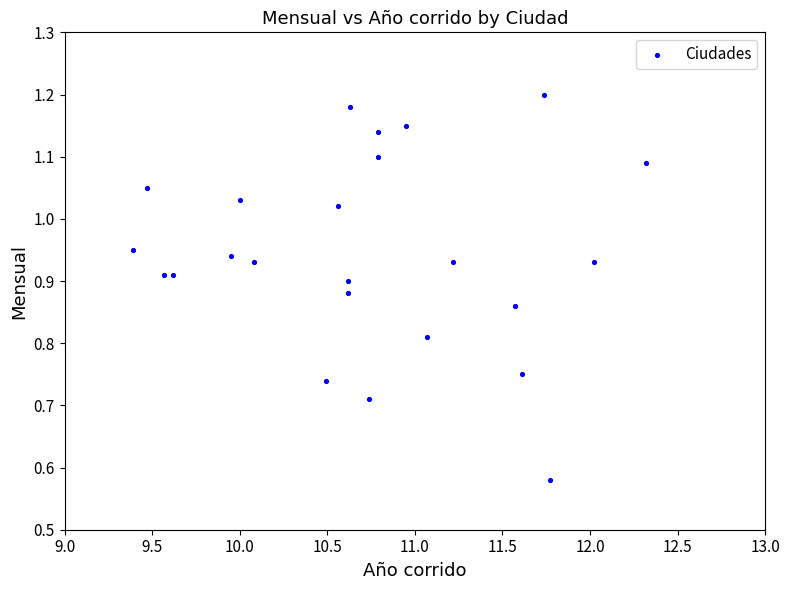

What is the range of X values (max minus min)?

2.9